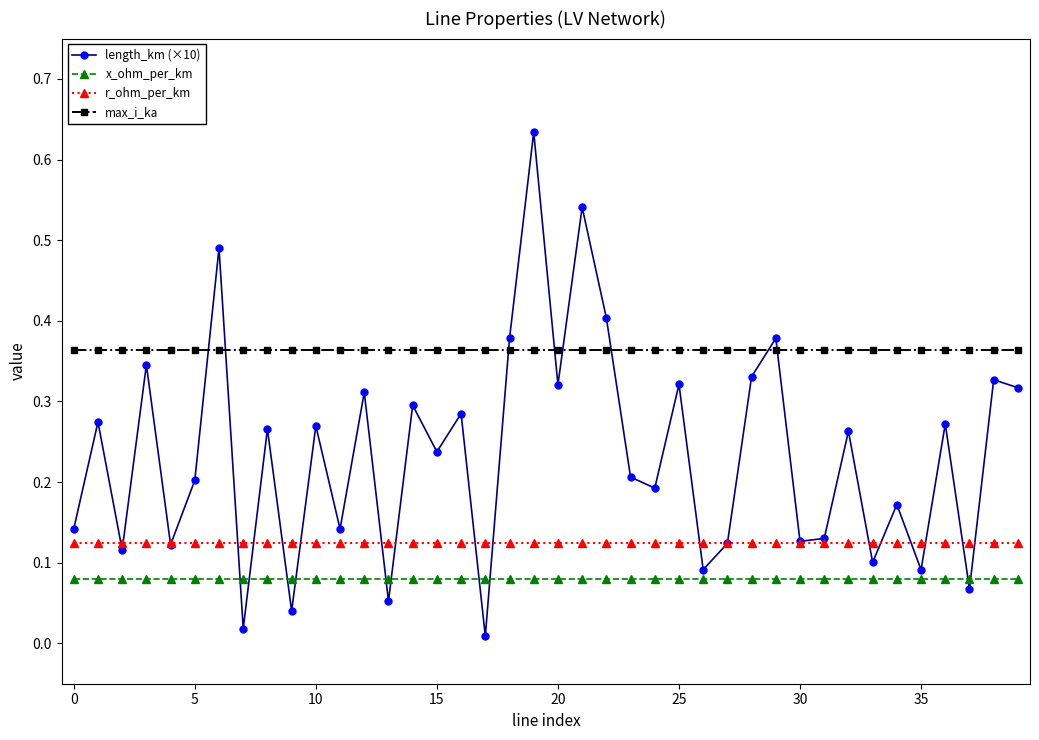

Which series has the largest total across all categories?

max_i_ka